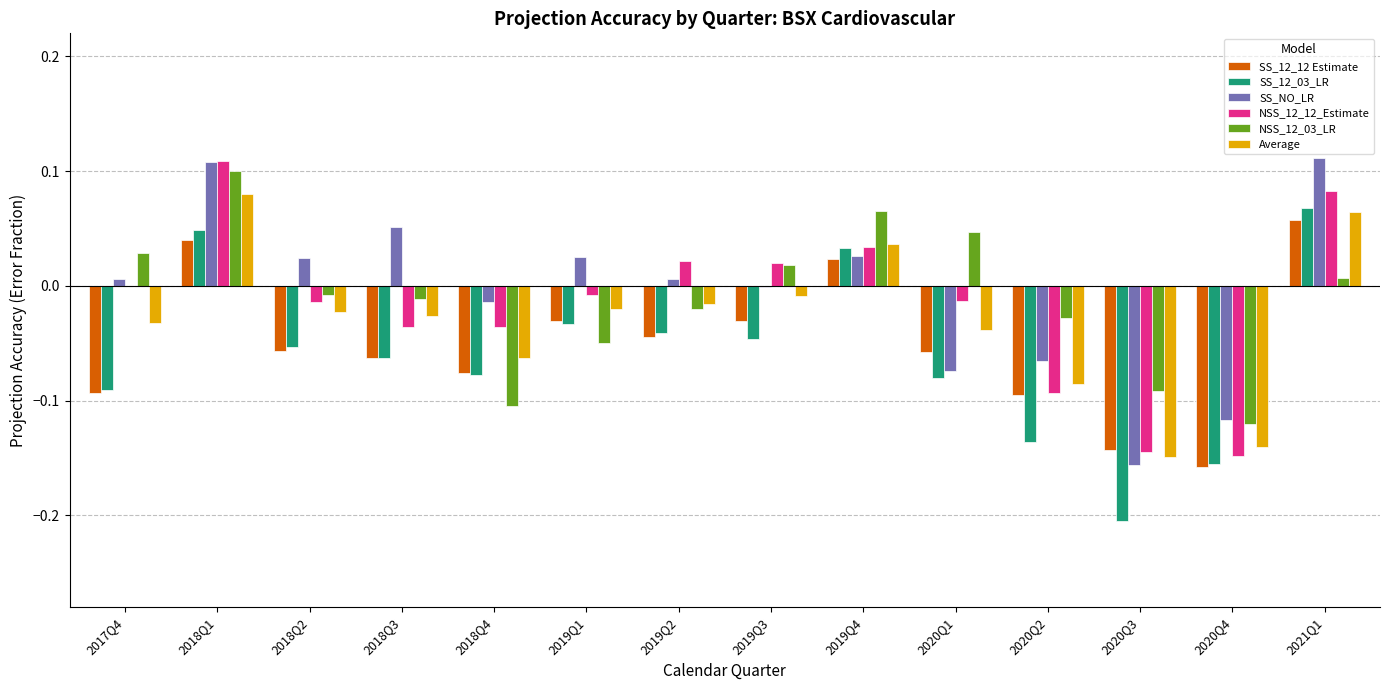

What is the total value across all series at 2021Q1?

0.4